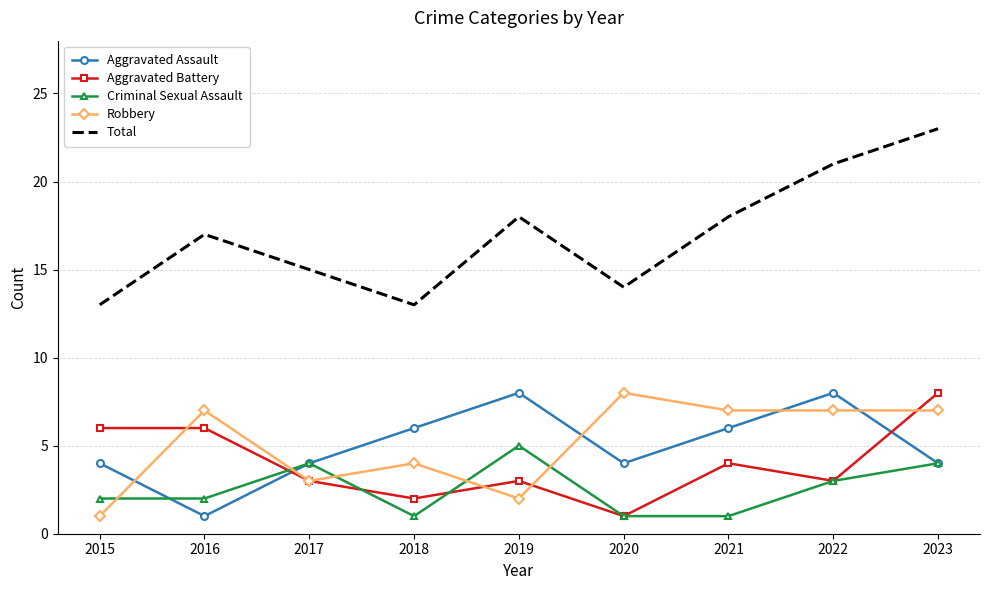

True or false: Criminal Sexual Assault has a value of 2 at 2016.

True